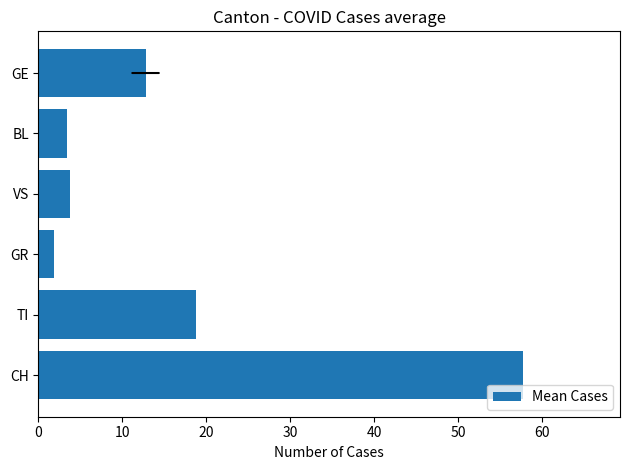

Count the number of values greater than 12.

3